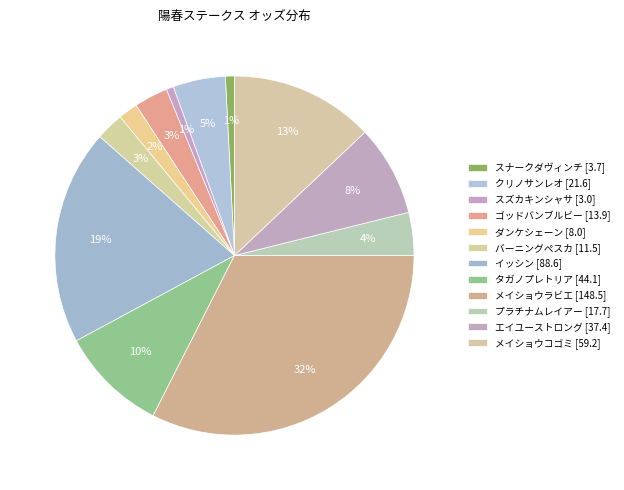

Do ダンケシェーン and ゴッドバンブルビー together represent more than half of the pie?

No